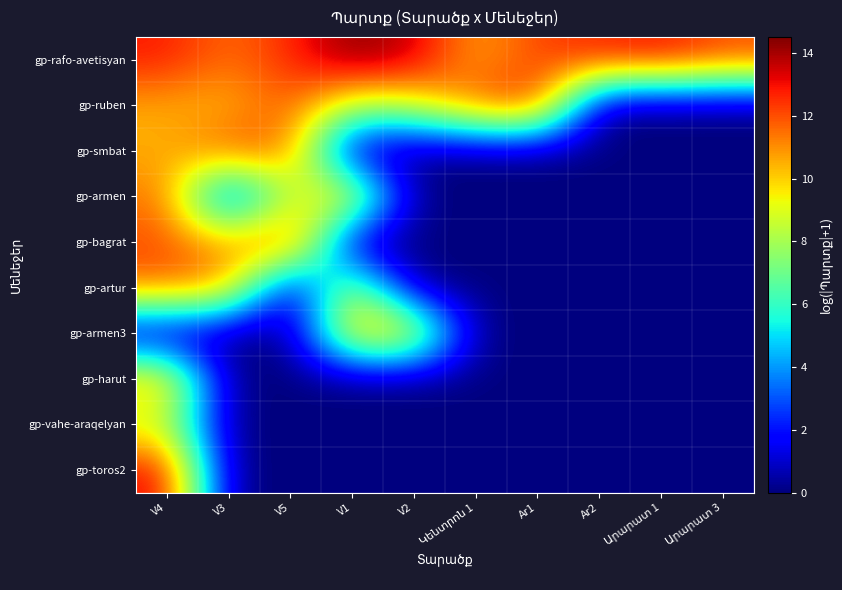

List the series in order of their peak value, highest first.

gp-rafo-avetisyan, gp-toros2, gp-bagrat, gp-ruben, gp-smbat, gp-artur, gp-armen, gp-armen3, gp-harut, gp-vahe-araqelyan